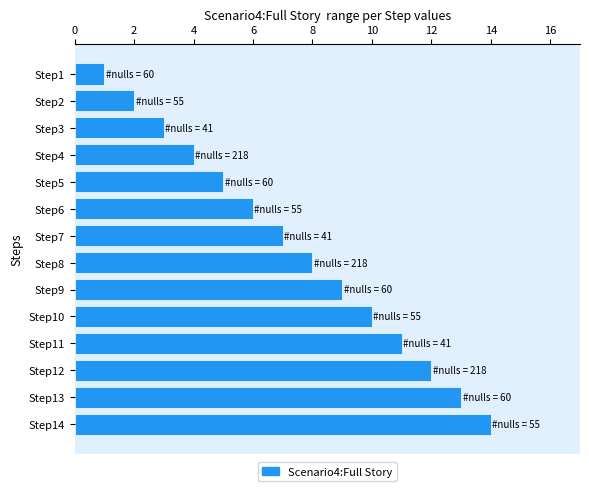

Rank the categories by value from highest to lowest.

Step14, Step13, Step12, Step11, Step10, Step9, Step8, Step7, Step6, Step5, Step4, Step3, Step2, Step1